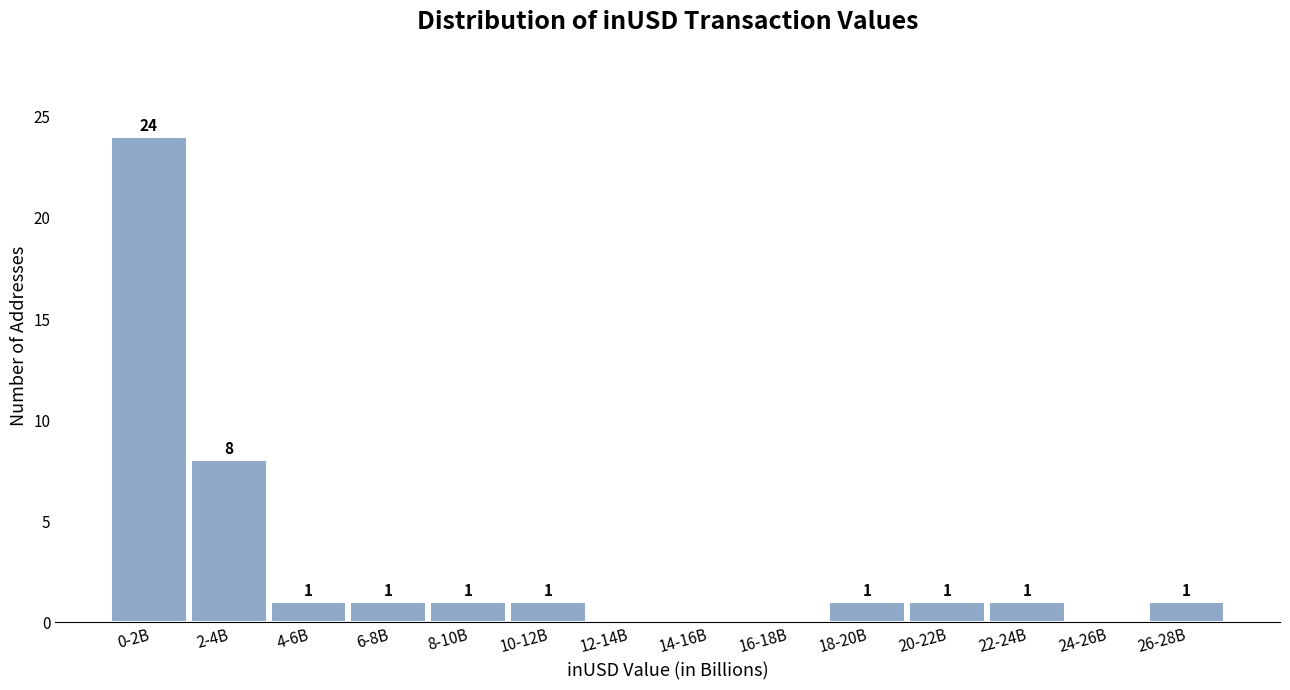

Reading right to left, what are all the values shown in this chart?

26-28B=1	24-26B=0	22-24B=1	20-22B=1	18-20B=1	16-18B=0	14-16B=0	12-14B=0	10-12B=1	8-10B=1	6-8B=1	4-6B=1	2-4B=8	0-2B=24